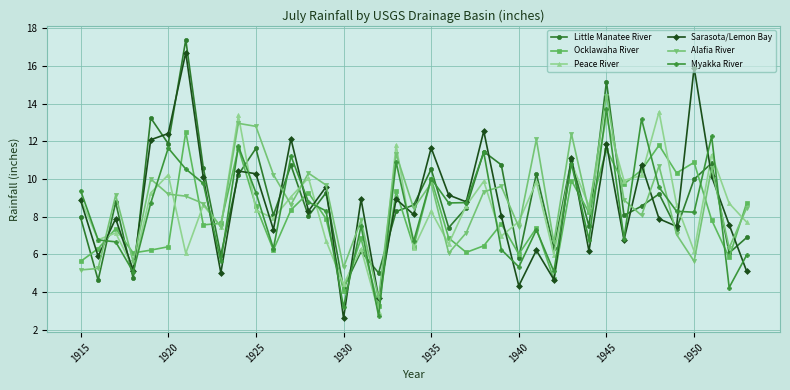

After their last crossing, which series has the higher values: Myakka River or Peace River?

Peace River